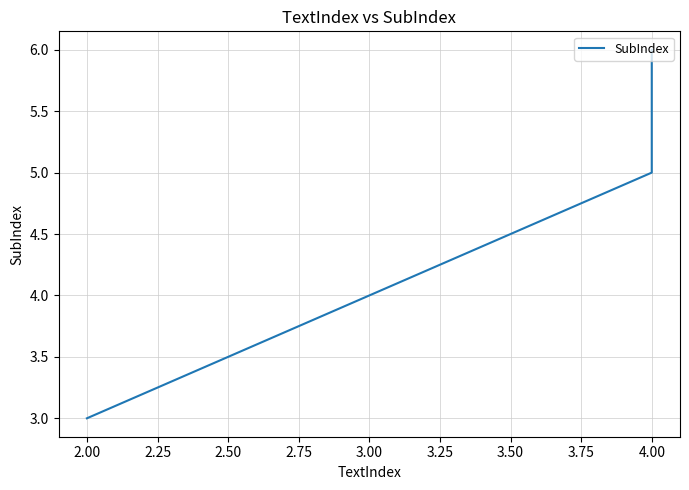

Is this an area chart (filled region under the line)?

No